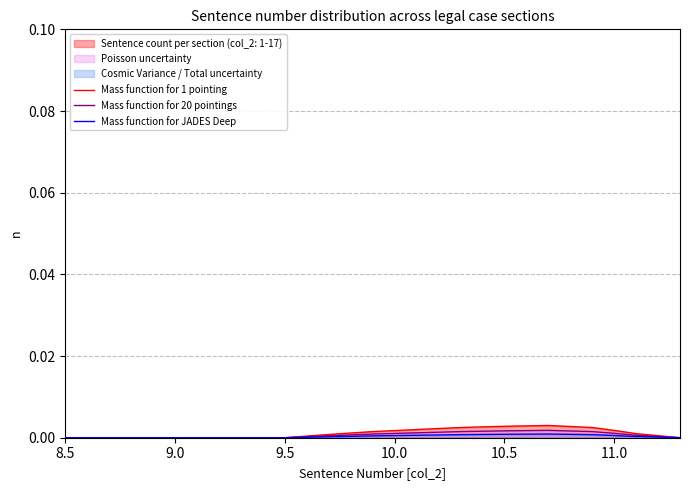

True or false: Mass function for 1 pointing has a value of 0.0 at 9.5.

True